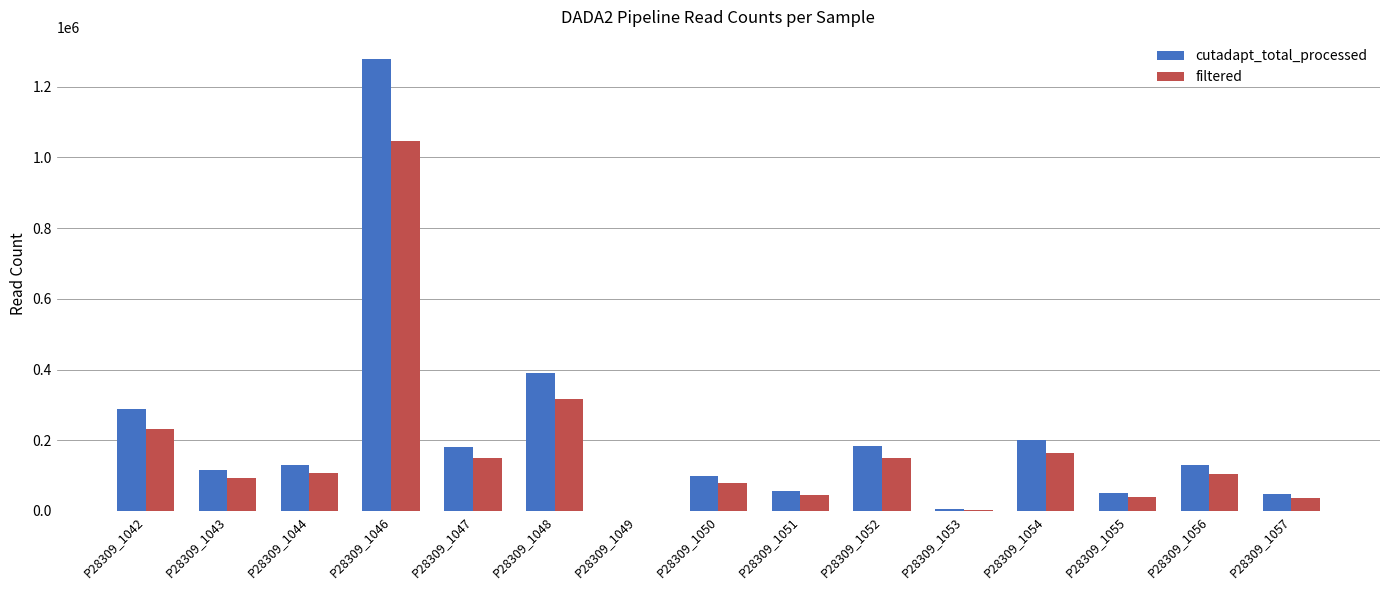

The value of cutadapt_total_processed at P28309_1052 is 82370. True or false?

False